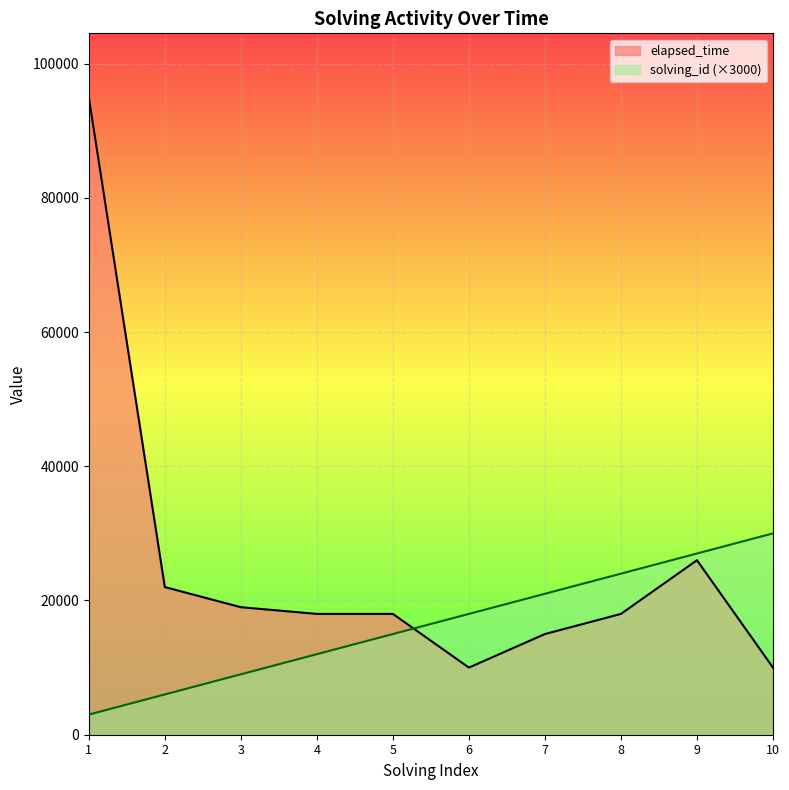

What is the total value across all series at 6?

28000